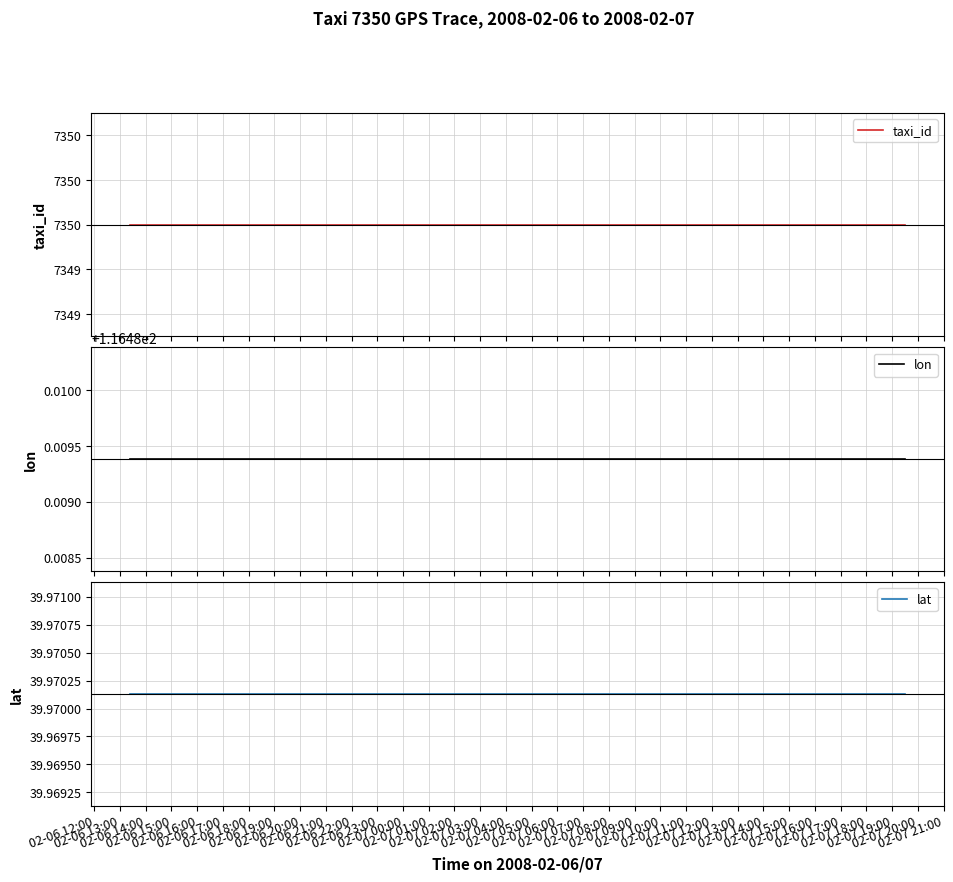

The lat series shows 67.9 at 02-06 23:00. True or false?

False